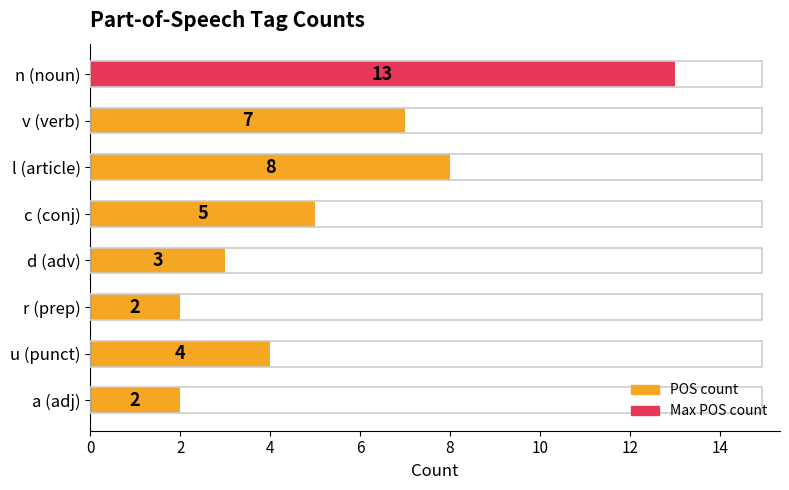

What is the value of the 8th bar from the left?

2